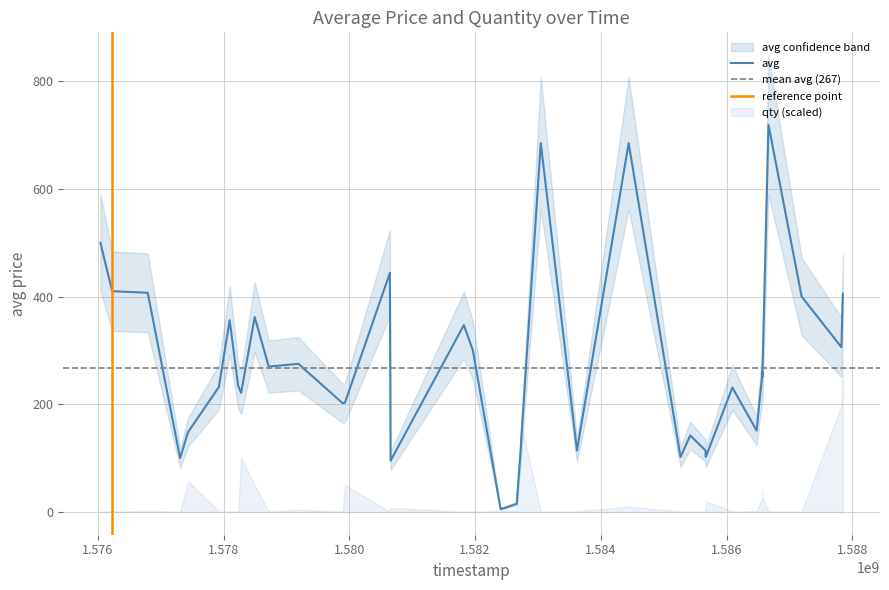

What is the label of the 38th point from the right?

1.578